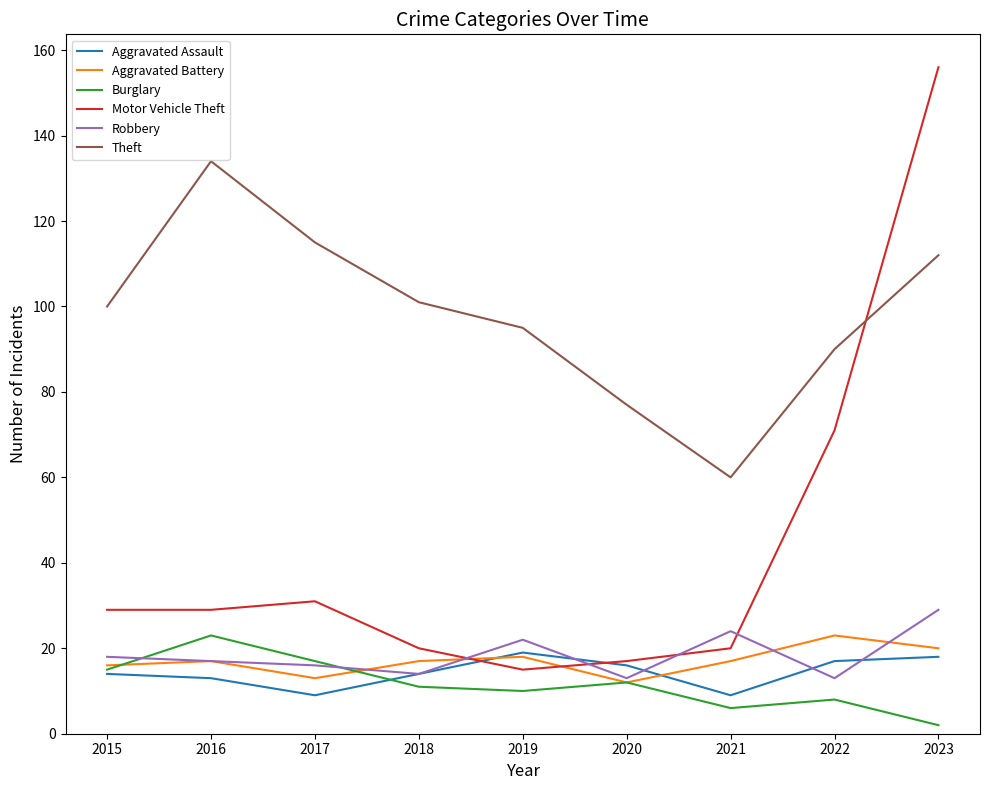

How many categories are shown in the chart?

9